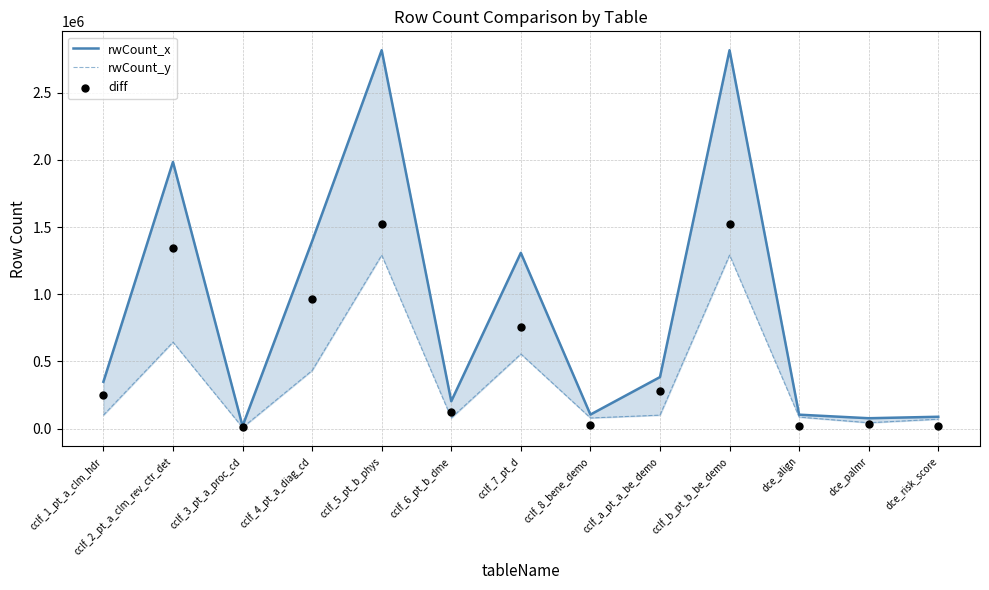

Which series has the largest total across all categories?

rwCount_x